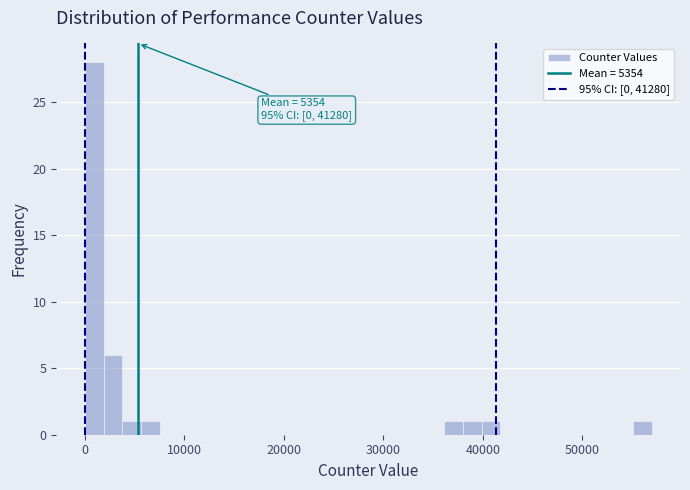

Read against the x-axis, roughly where is the centre of the tallest bar?

1000